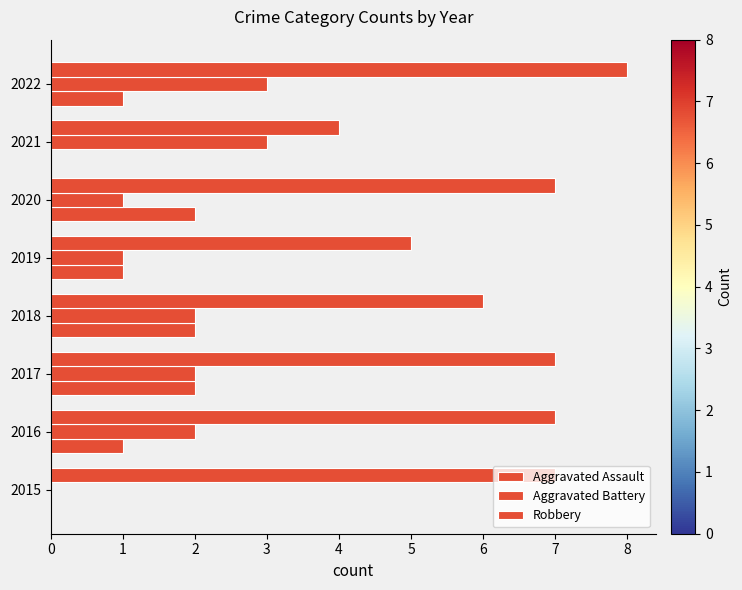

Which series has the largest total across all categories?

Robbery